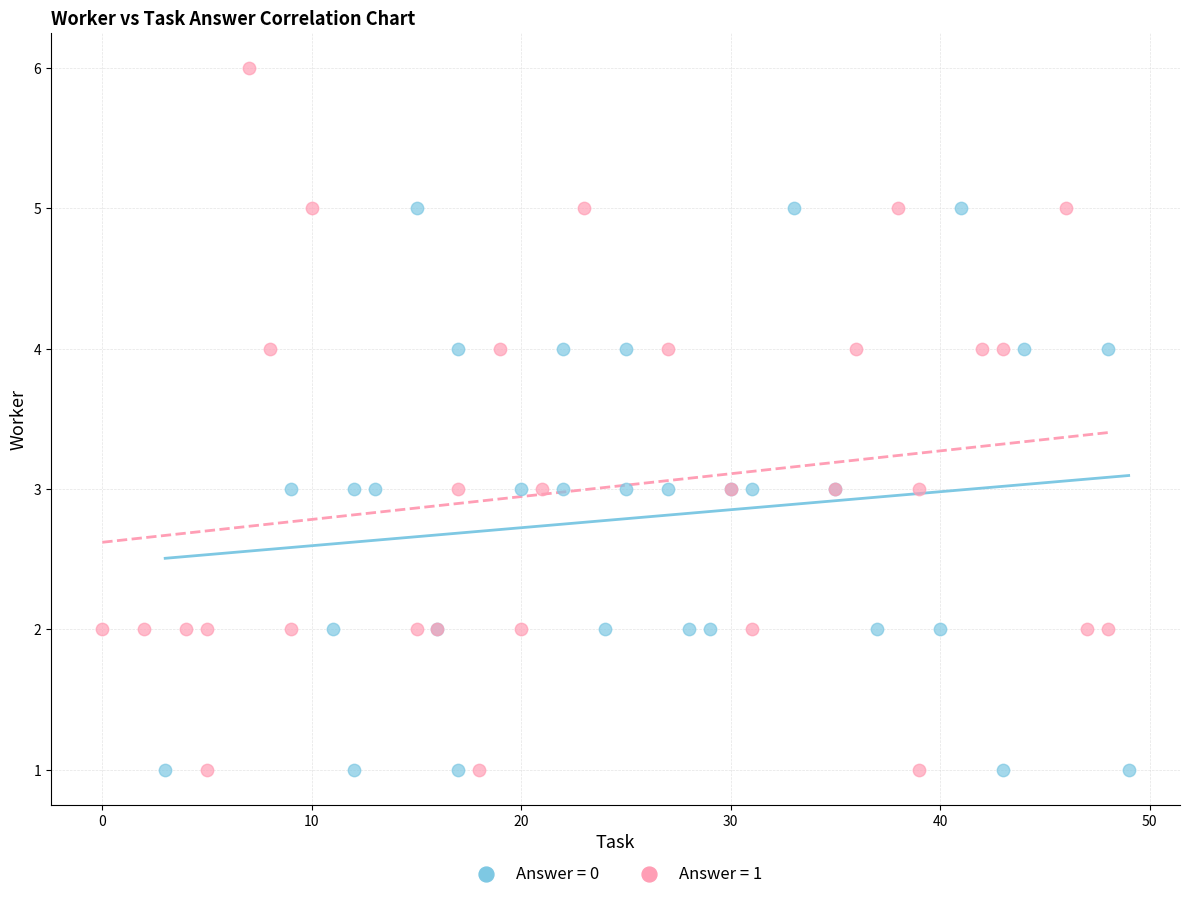

Which series reaches the maximum Y coordinate?

Answer = 1